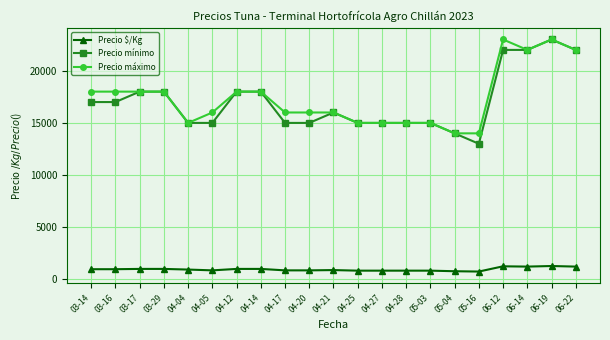

What is the label of the 4th point from the right?

06-12